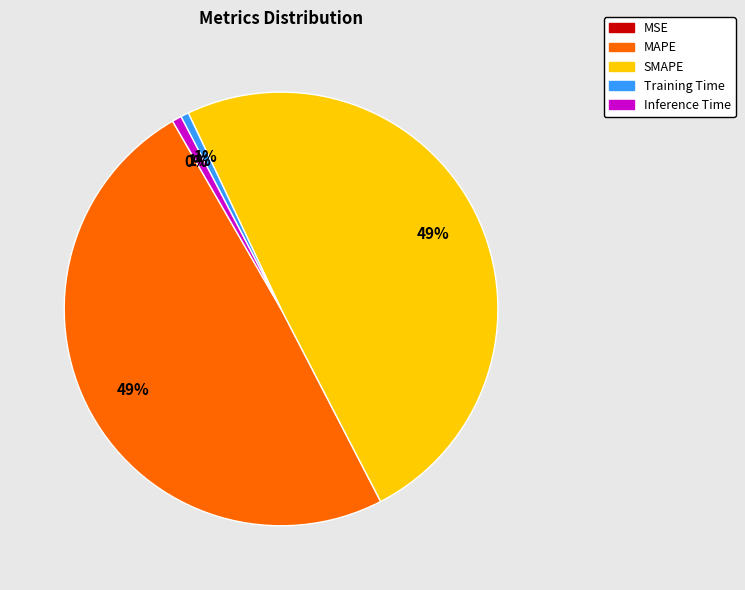

Is it true that SMAPE is 49% of the pie?

True